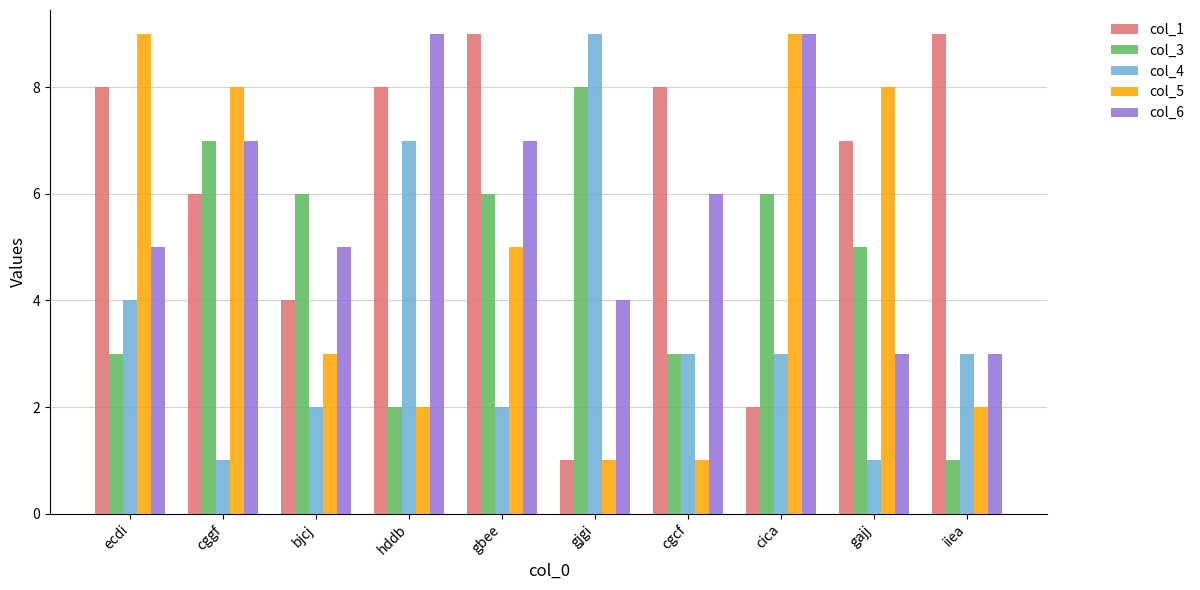

Reading right to left, extract all data points from this chart.

col_1: iiea=9	gajj=7	cica=2	cgcf=8	gjgi=1	gbee=9	hddb=8	bjcj=4	cggf=6	ecdi=8
col_3: iiea=1	gajj=5	cica=6	cgcf=3	gjgi=8	gbee=6	hddb=2	bjcj=6	cggf=7	ecdi=3
col_4: iiea=3	gajj=1	cica=3	cgcf=3	gjgi=9	gbee=2	hddb=7	bjcj=2	cggf=1	ecdi=4
col_5: iiea=2	gajj=8	cica=9	cgcf=1	gjgi=1	gbee=5	hddb=2	bjcj=3	cggf=8	ecdi=9
col_6: iiea=3	gajj=3	cica=9	cgcf=6	gjgi=4	gbee=7	hddb=9	bjcj=5	cggf=7	ecdi=5